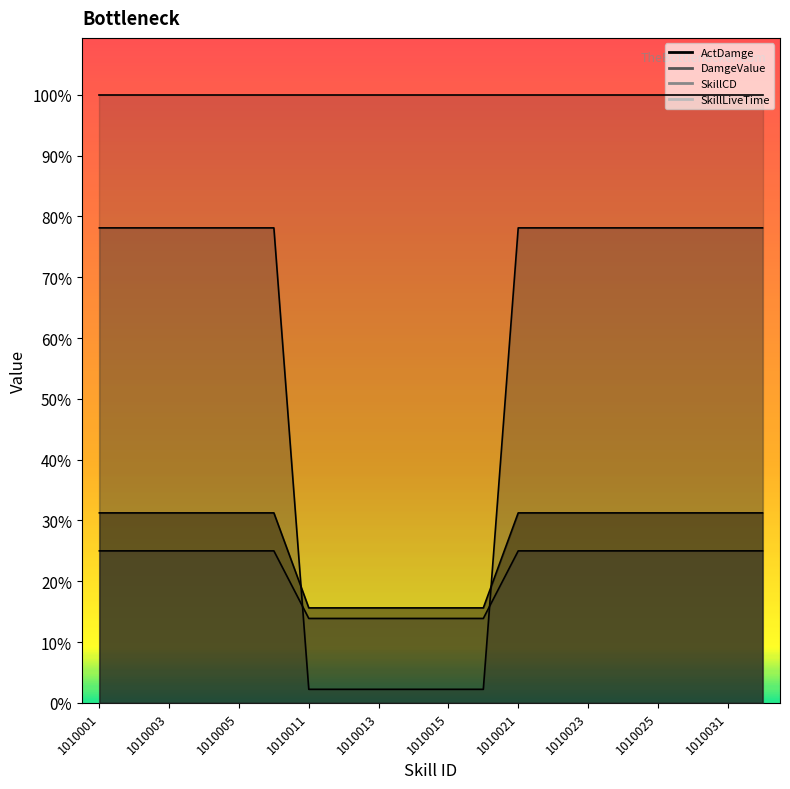

Which series has the largest total across all categories?

ActDamge